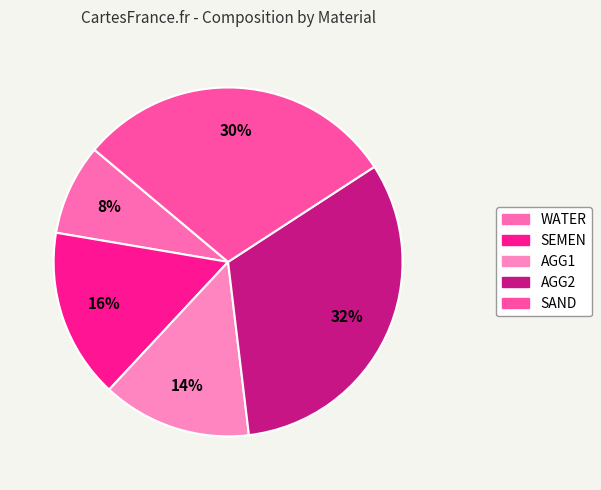

The SAND slice represents 18% of the pie. True or false?

False